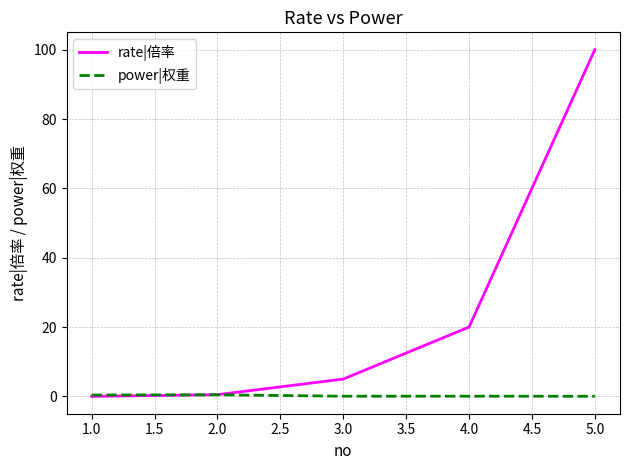

At which category does the chart reach its peak across all series?

5.0